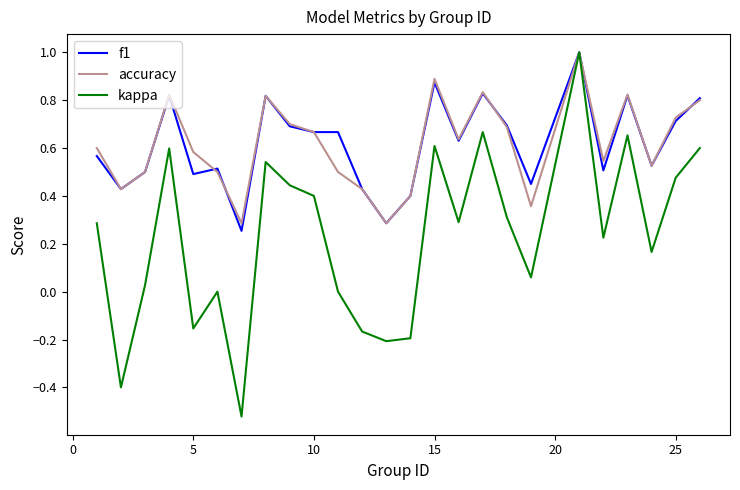

What is the maximum value for f1?

1.0